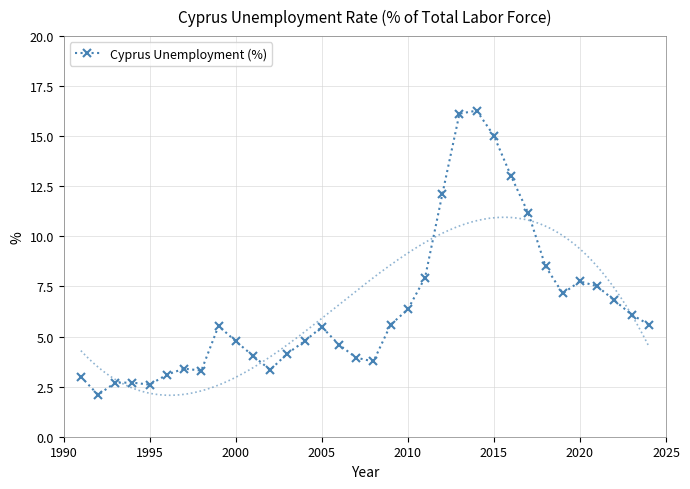

What is the maximum value for Cyprus Unemployment (%)?

16.3